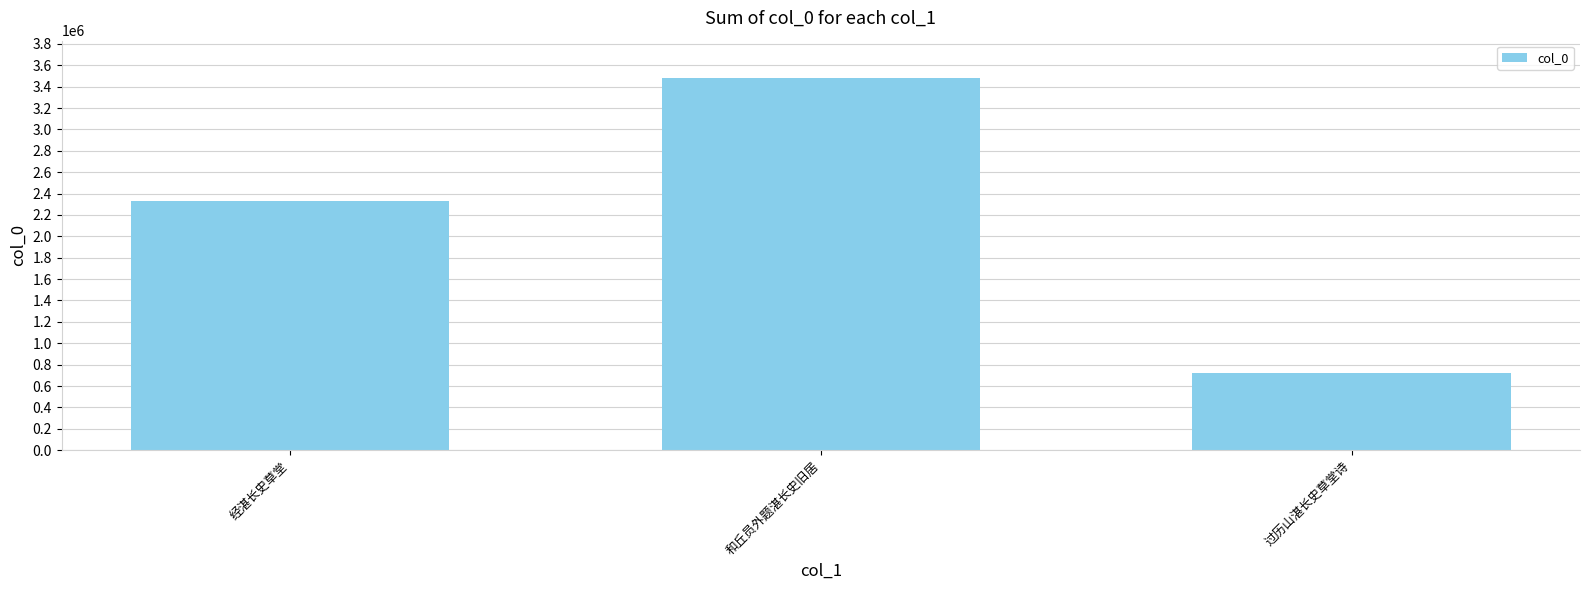

The value at 过历山湛长史草堂诗 is 420936. True or false?

False